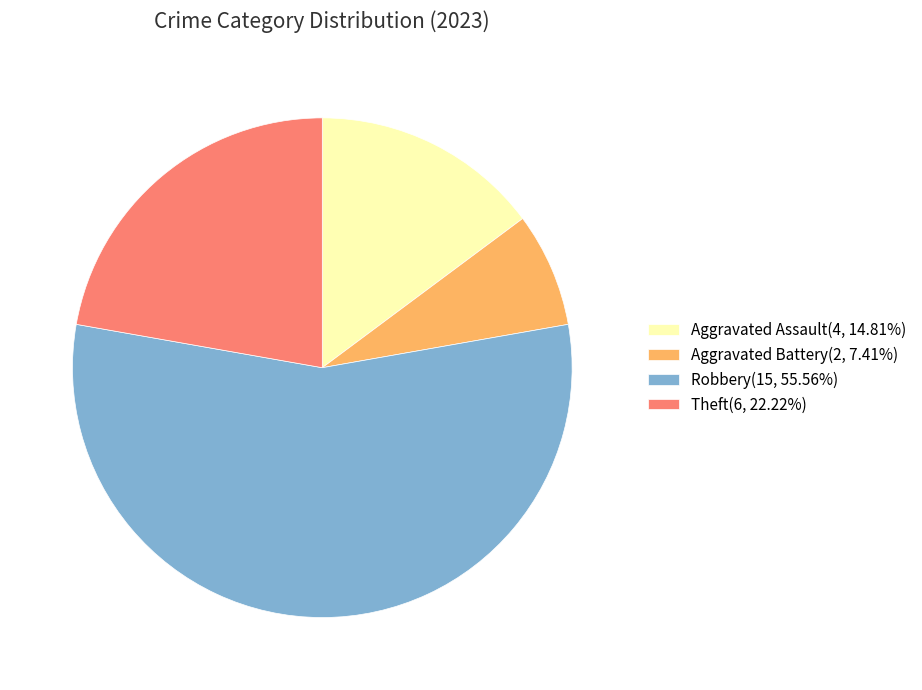

What is the ratio of the value at Aggravated Battery(2, 7.41%) to the value at Aggravated Assault(4, 14.81%)?

0.5